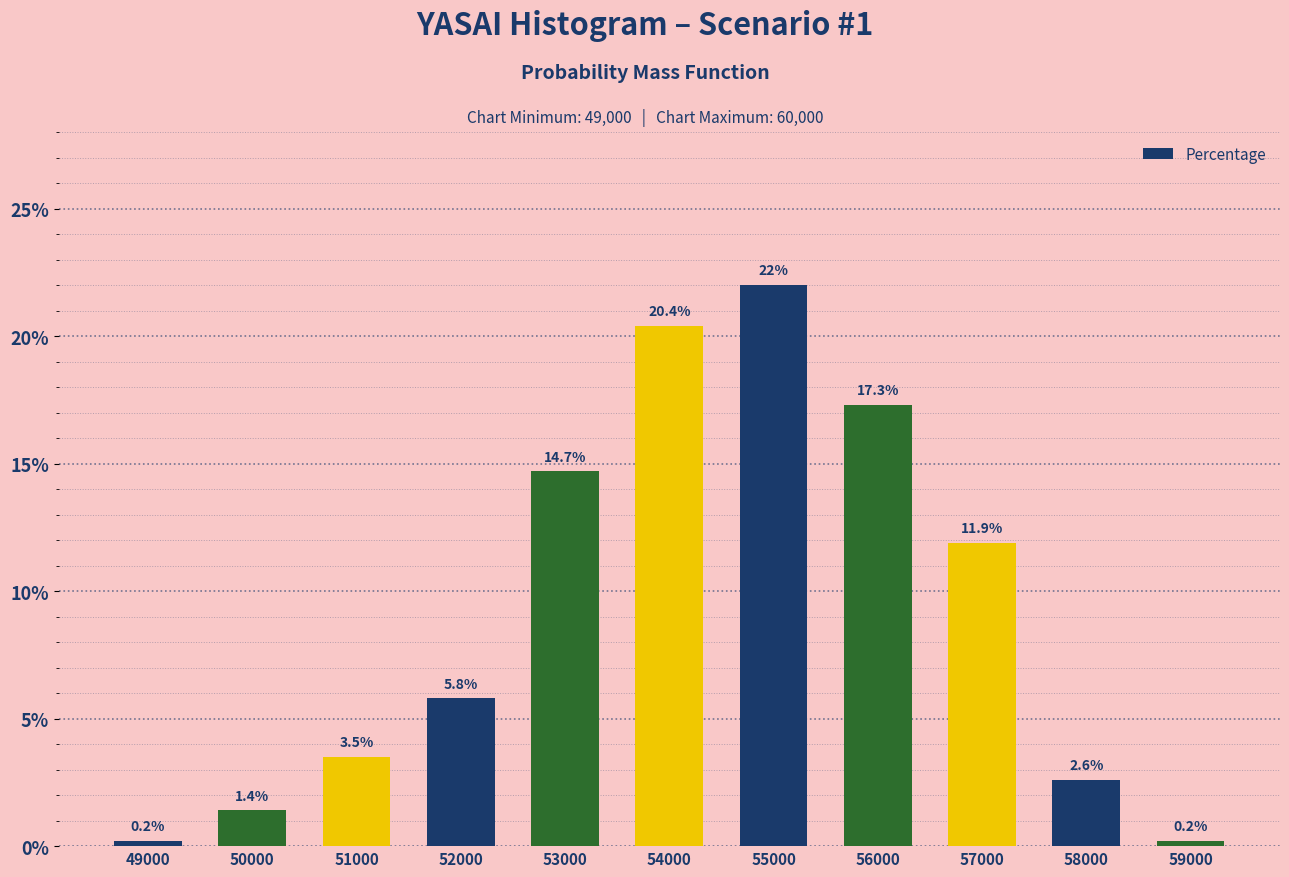

Are the bars horizontal?

No